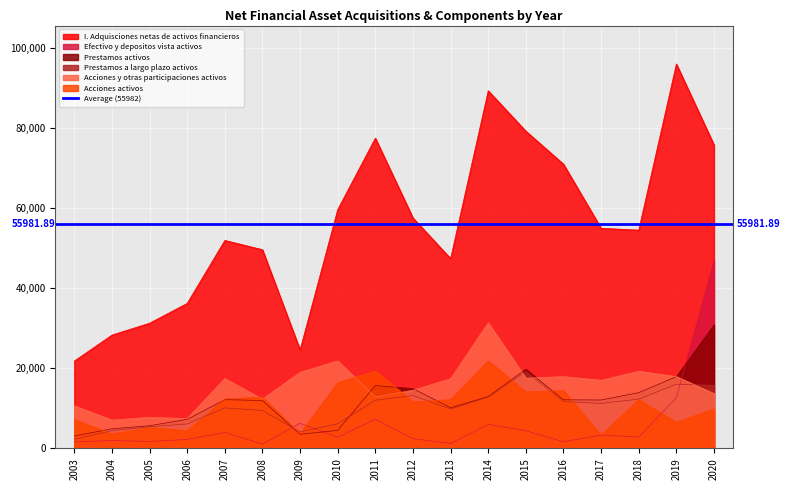

Which series changed the most between 2006 and 2020?

Efectivo y depositos vista activos